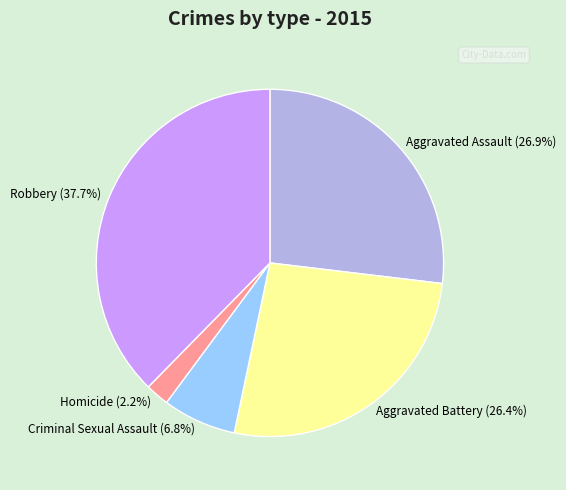

What percentage is the Homicide slice, to the nearest percent?

2%